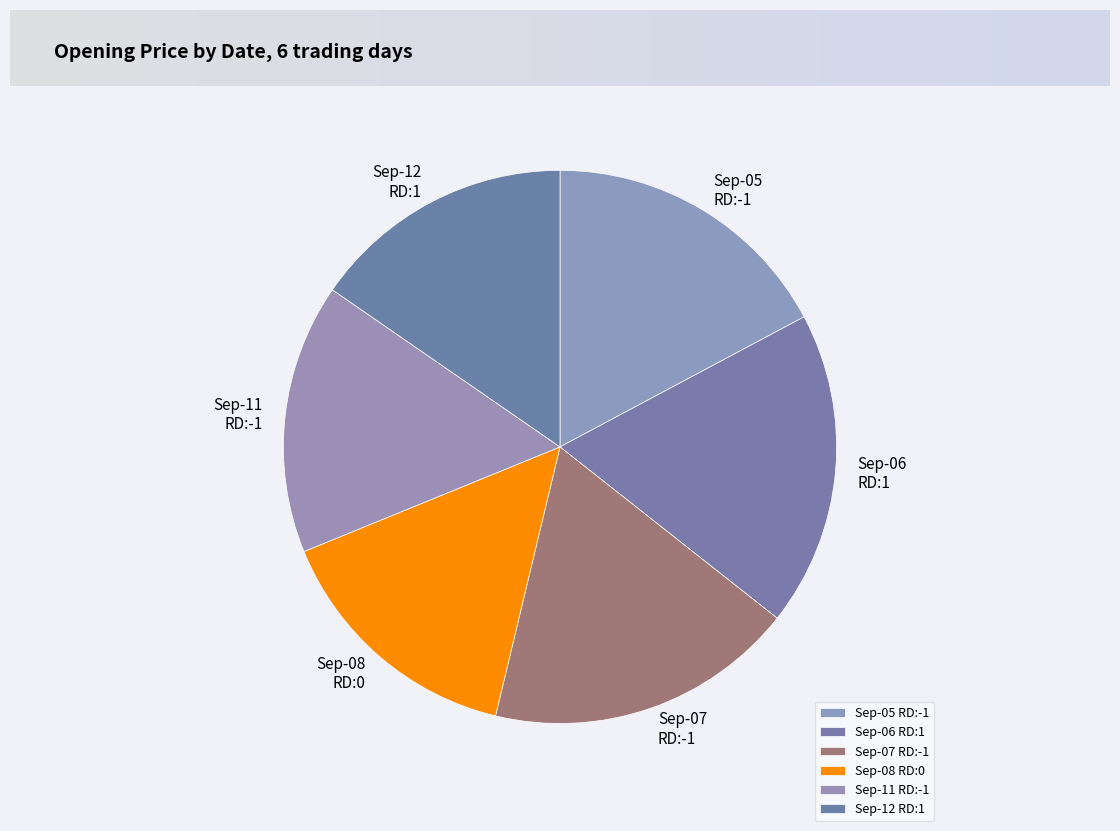

What is the ratio of the value at Sep-06 RD:1 to the value at Sep-05 RD:-1?

1.1